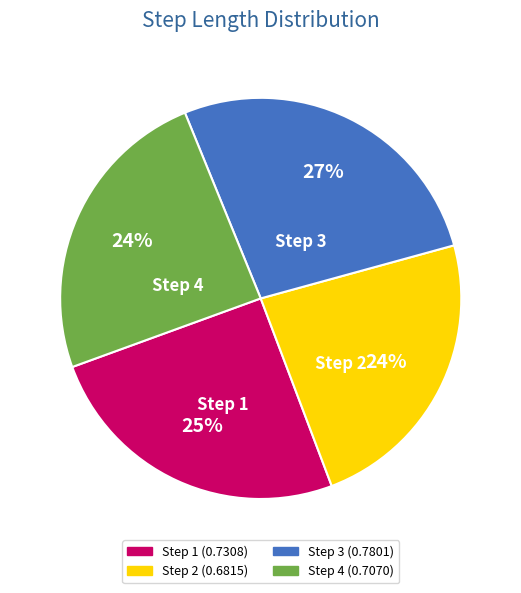

To the nearest percent, what is the difference between the largest and smallest slice percentages?

3%